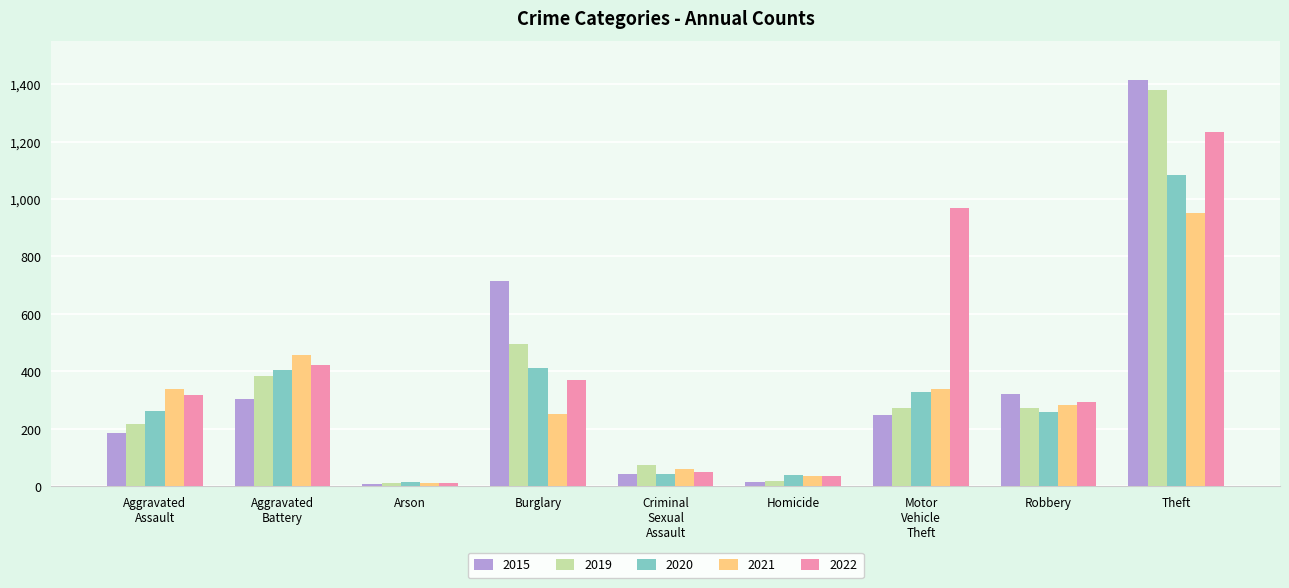

The value of 2022 at Theft is 1234. True or false?

True